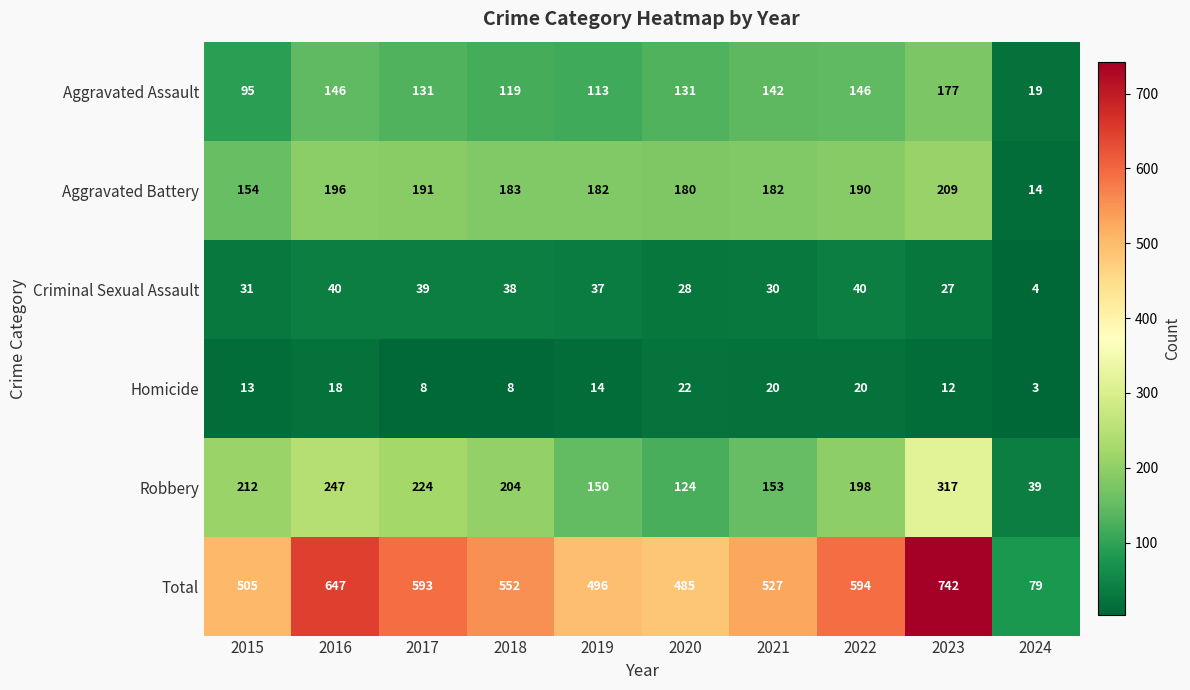

The value of Criminal Sexual Assault at 2023 is 13. True or false?

False